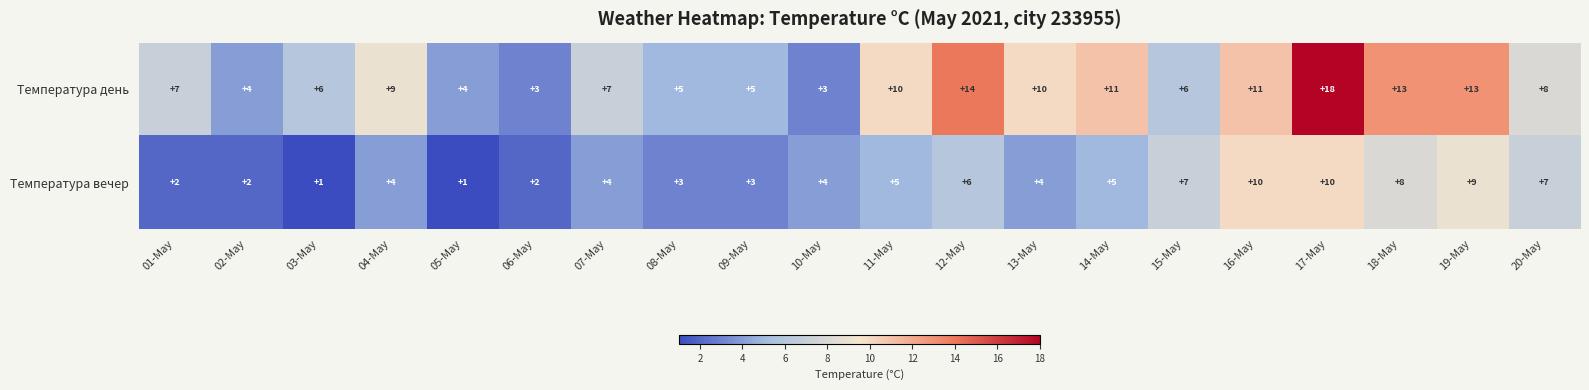

The value of Температура день at 11-May is 17. True or false?

False